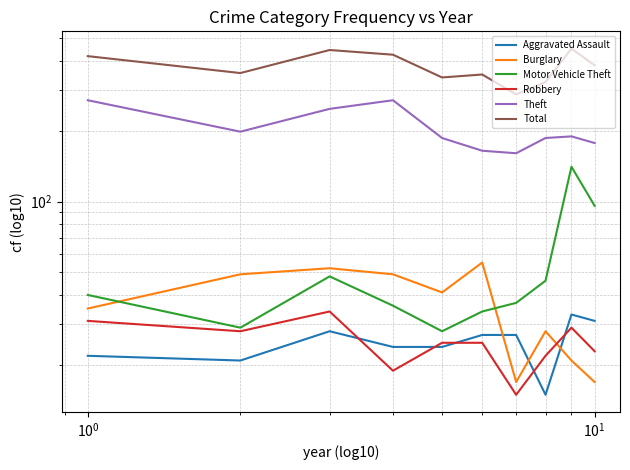

True or false: Robbery and Total cross at least once.

False